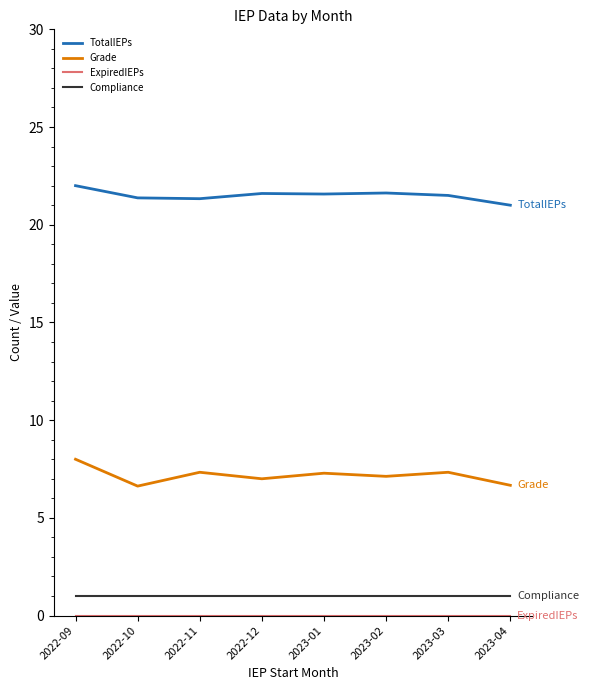

What is the total value across all series at 2023-04?

28.7